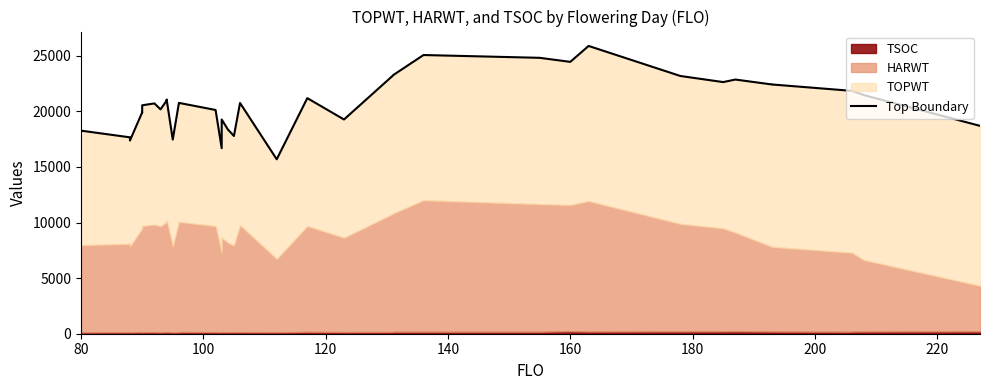

Does the chart have visible grid lines?

No